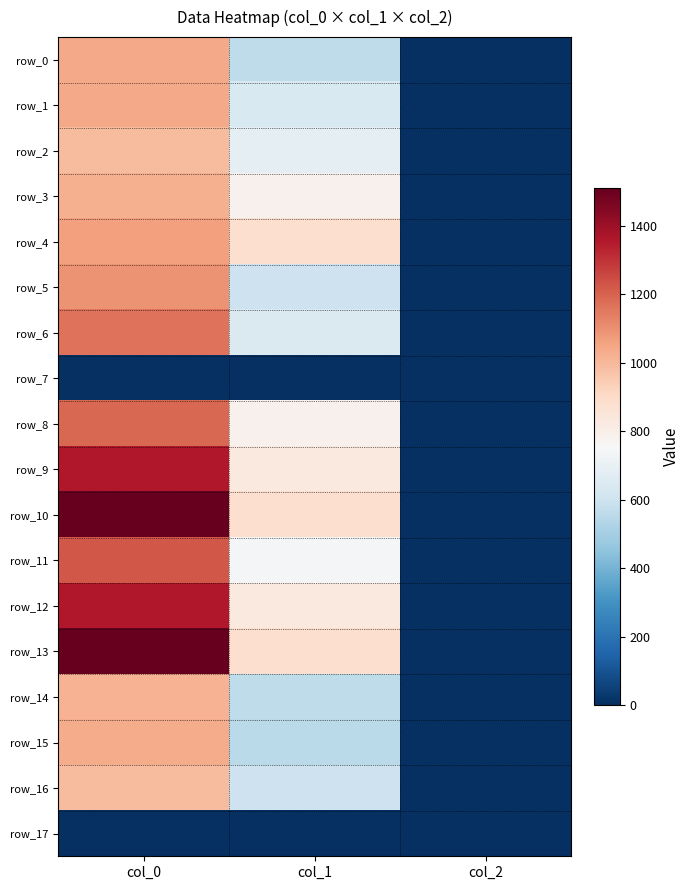

Between col_0 and col_1, which series saw the biggest shift?

row_10